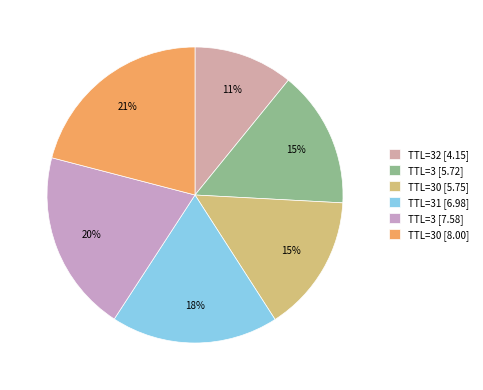

How many segments does this pie chart have?

6